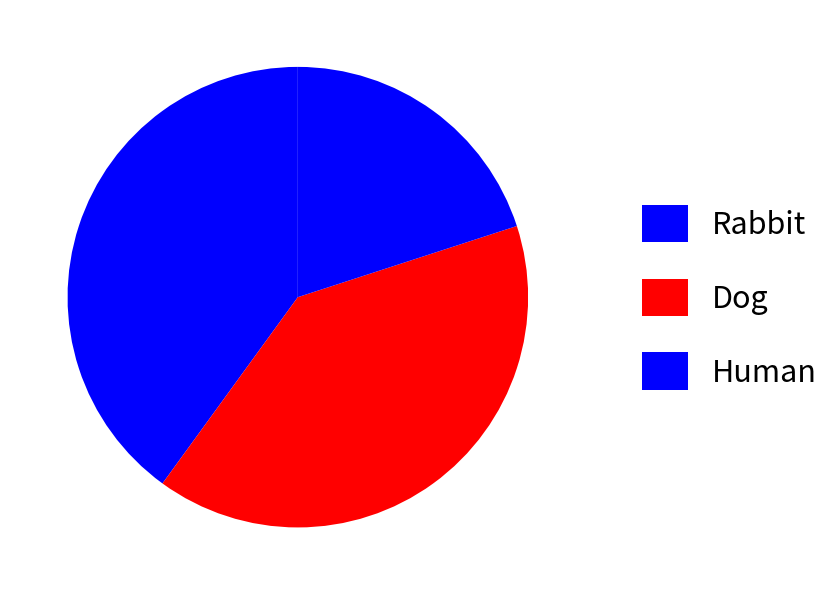

How many segments does this pie chart have?

3